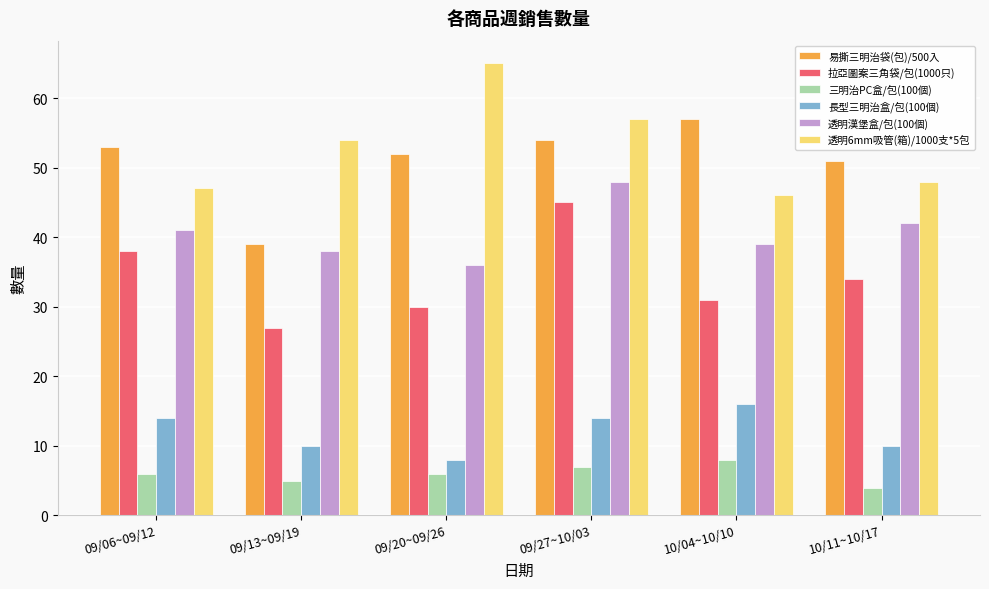

What is the difference between the maximum and minimum values in the 三明治PC盒/包(100個) series?

4